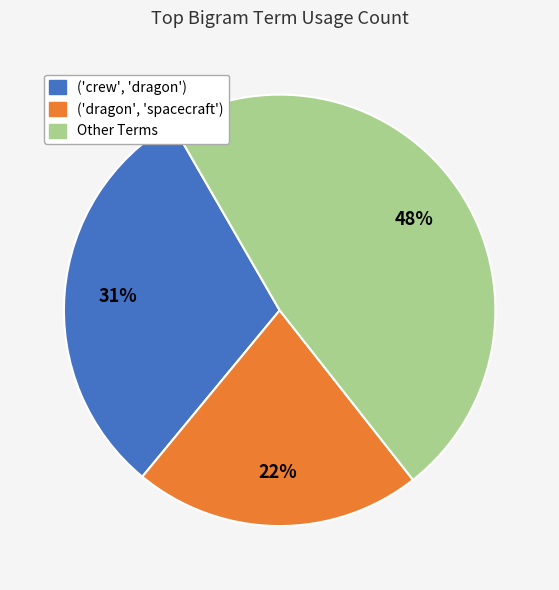

Is there a majority slice in this chart?

No